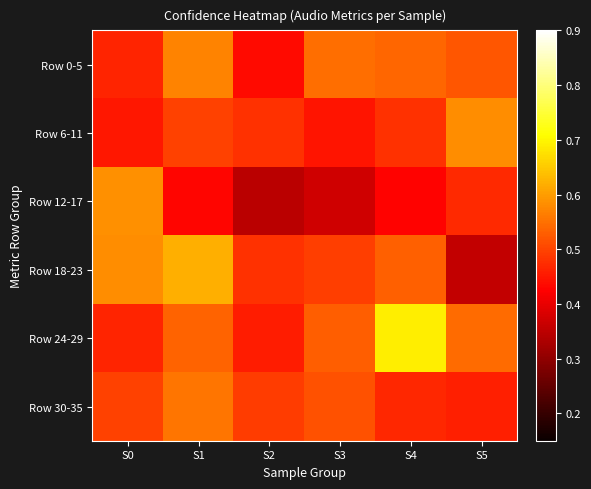

Reading left to right, transcribe all the data shown in this chart.

Row 0-5: S0=0.5	S1=0.6	S2=0.4	S3=0.5	S4=0.5	S5=0.5
Row 6-11: S0=0.5	S1=0.5	S2=0.5	S3=0.4	S4=0.5	S5=0.6
Row 12-17: S0=0.6	S1=0.4	S2=0.3	S3=0.4	S4=0.4	S5=0.5
Row 18-23: S0=0.6	S1=0.6	S2=0.5	S3=0.5	S4=0.5	S5=0.4
Row 24-29: S0=0.5	S1=0.5	S2=0.5	S3=0.5	S4=0.7	S5=0.5
Row 30-35: S0=0.5	S1=0.6	S2=0.5	S3=0.5	S4=0.5	S5=0.5